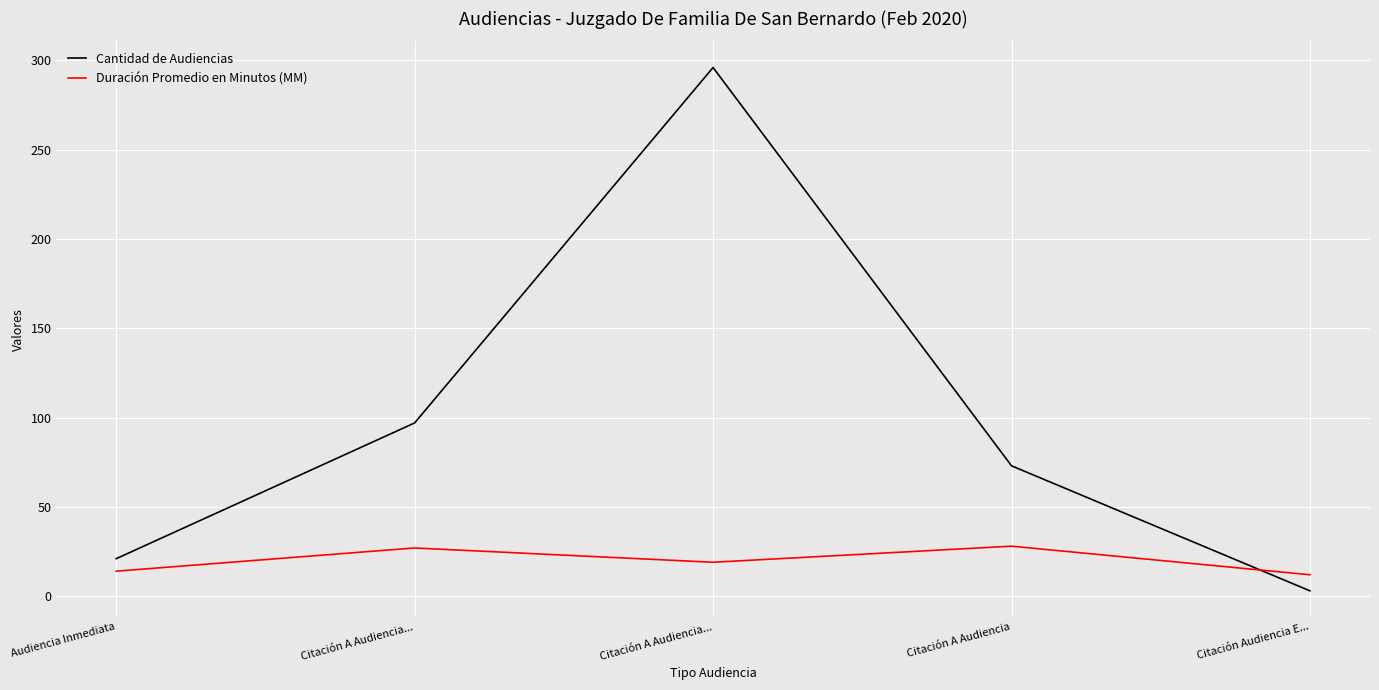

Rank the series by their average value, from lowest to highest.

Duración Promedio en Minutos (MM), Cantidad de Audiencias